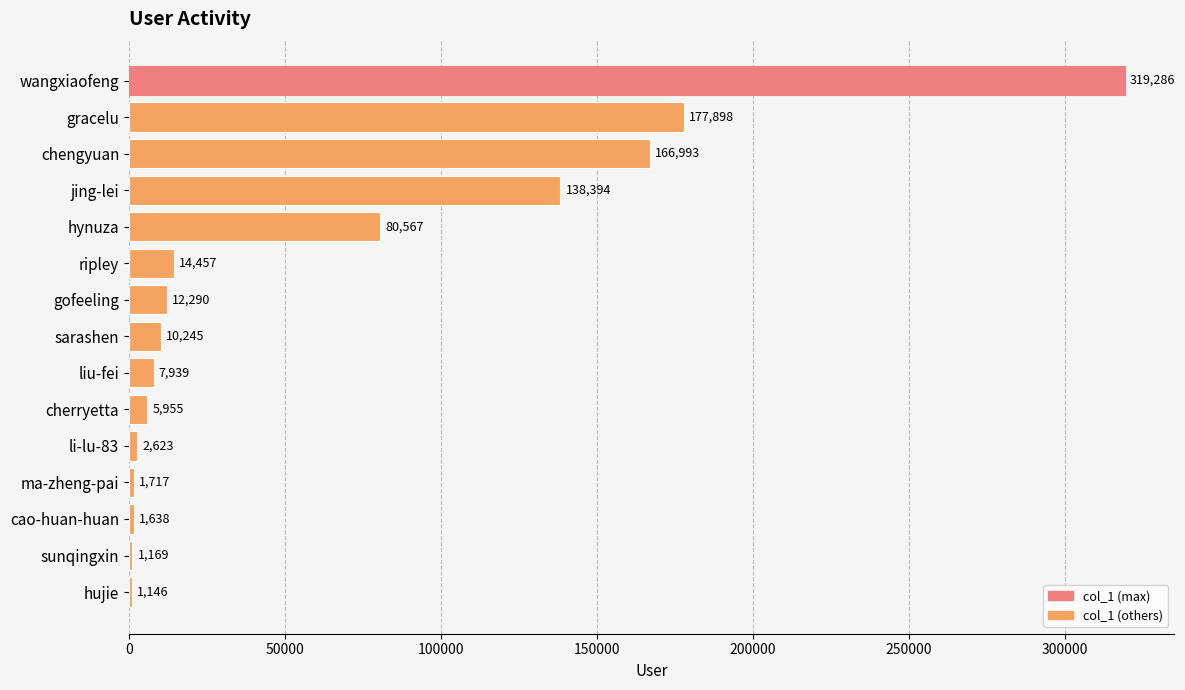

Between hynuza and cherryetta, which is larger?

hynuza